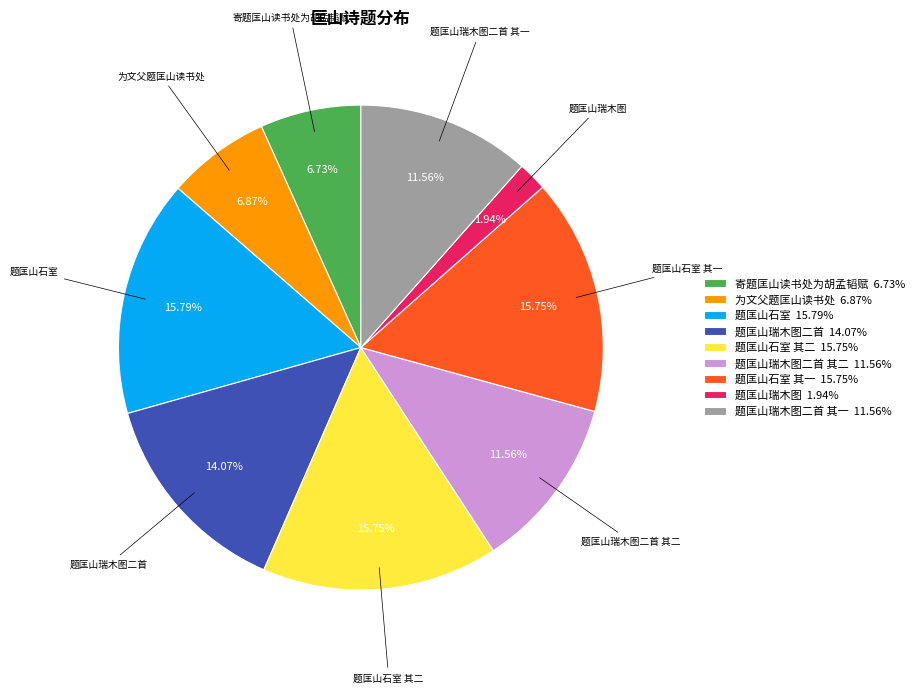

Does 题匡山瑞木图二首 其二 11.56% account for over 50% of the chart?

No